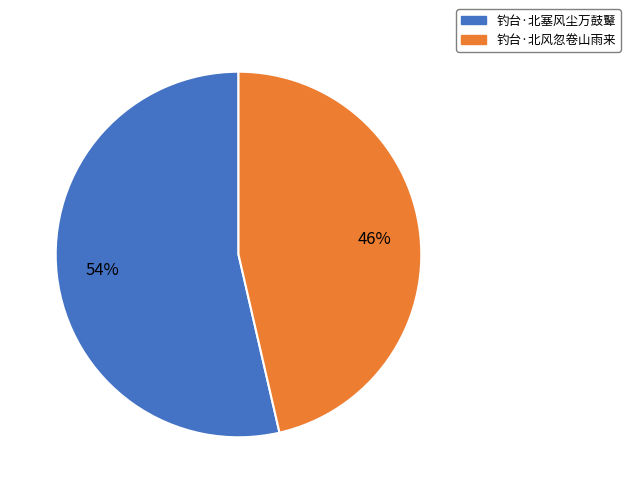

To the nearest percent, what portion does 钓台·北塞风尘万鼓鼙 represent?

54%